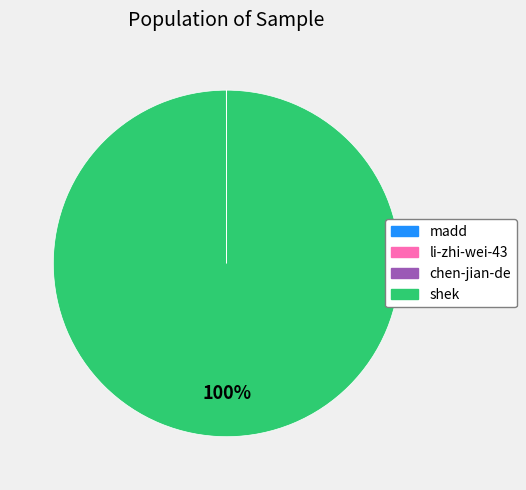

To the nearest percent, what percentage of the pie is shek?

100%